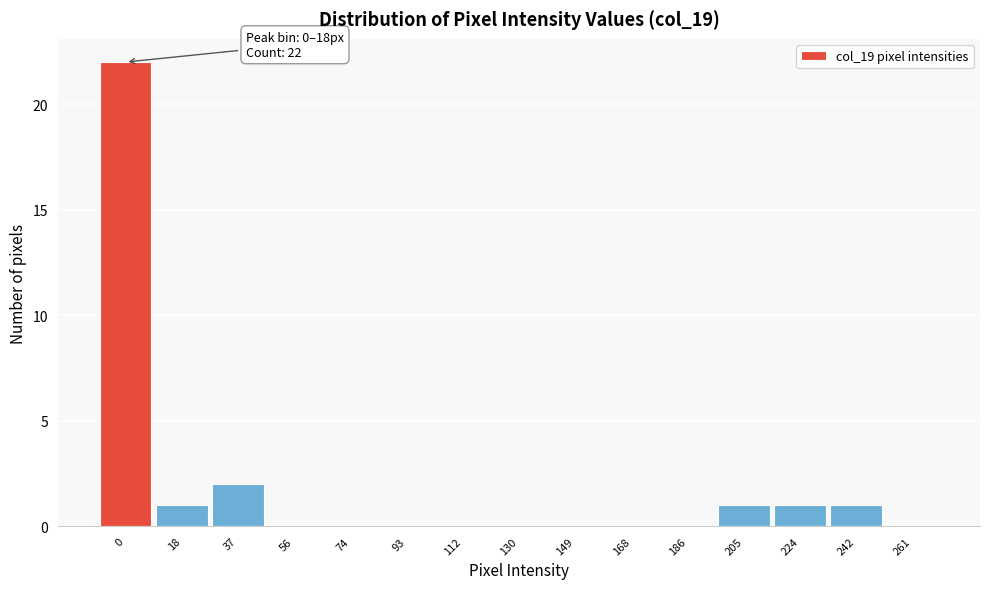

Reading right to left, what are all the values shown in this chart?

261=0	242=1	224=1	205=1	186=0	168=0	149=0	130=0	112=0	93=0	74=0	56=0	37=2	18=1	0=22